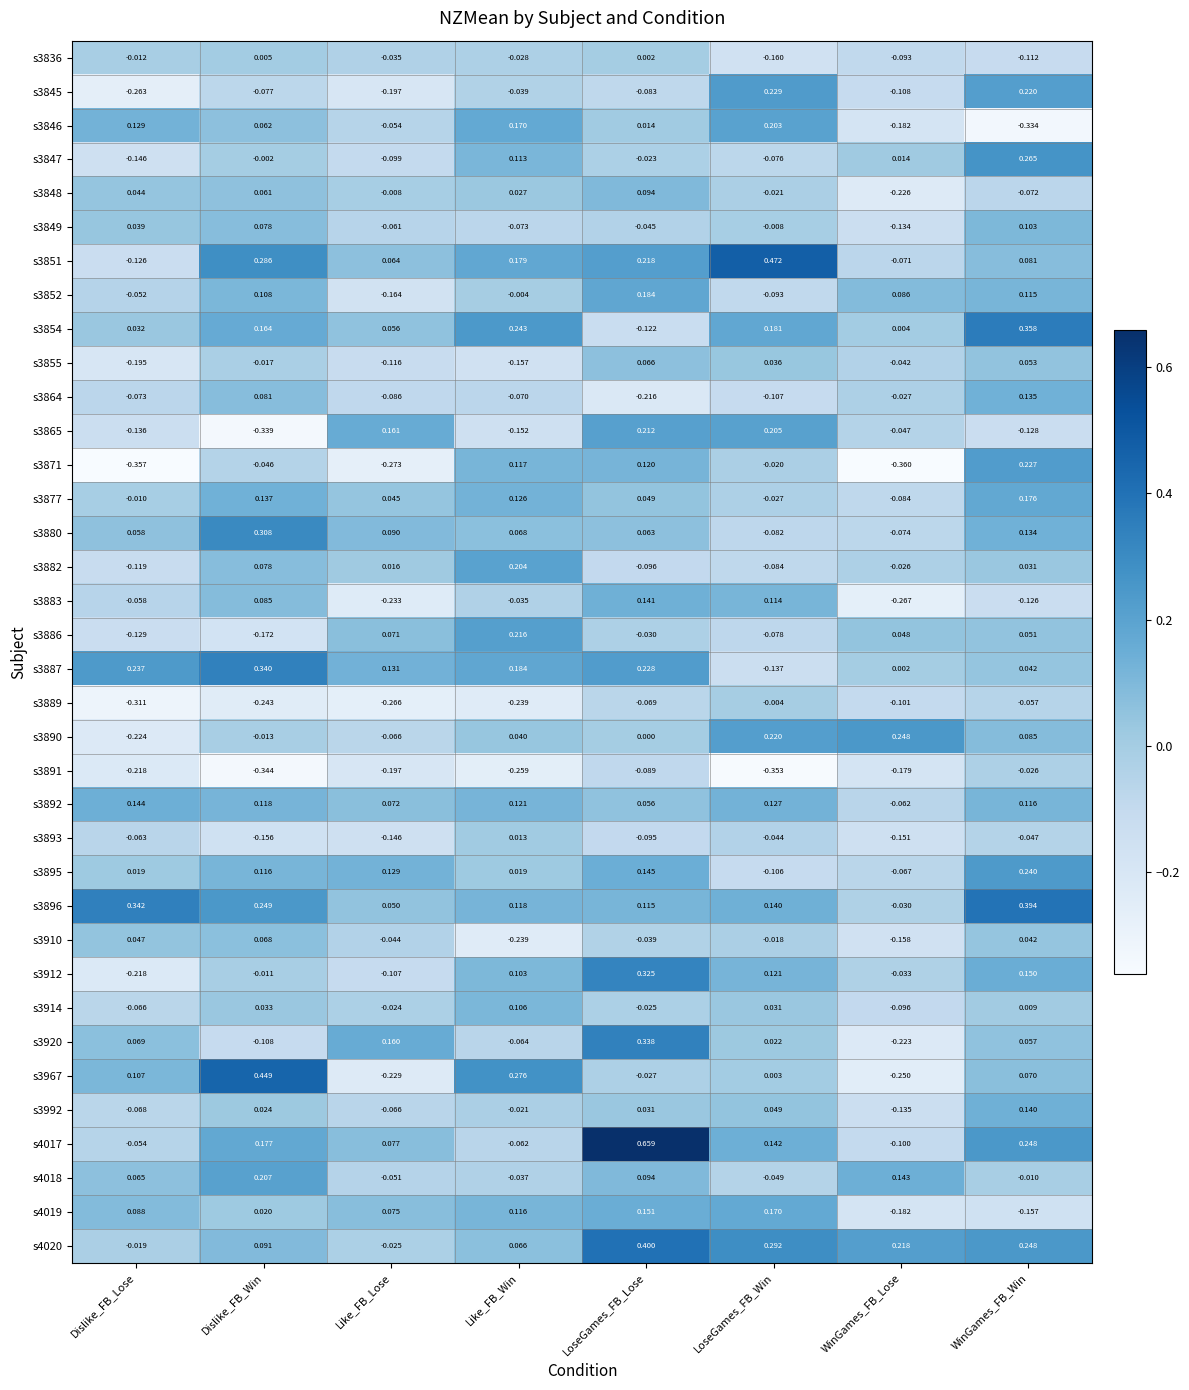

At which category is the sum across all series the highest?

LoseGames_FB_Lose